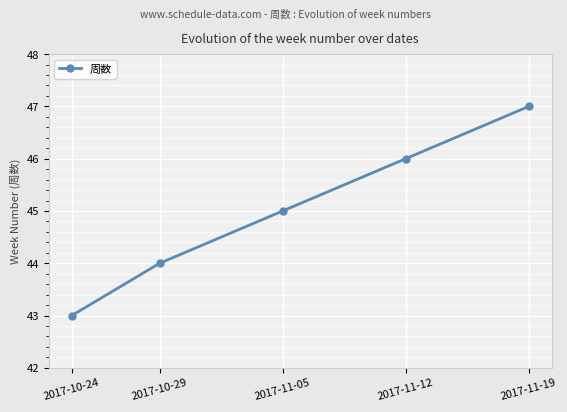

The value at 2017-11-19 is 22. True or false?

False